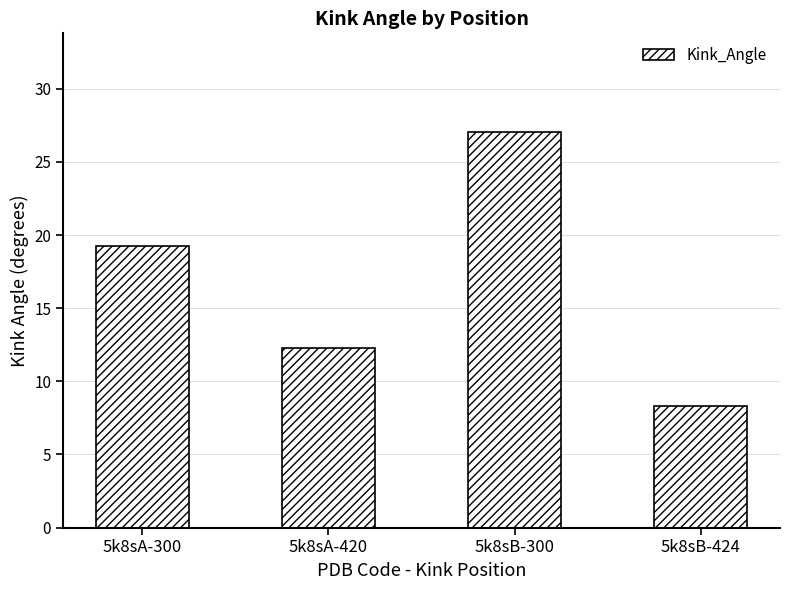

Rank the categories by value from highest to lowest.

5k8sB-300, 5k8sA-300, 5k8sA-420, 5k8sB-424